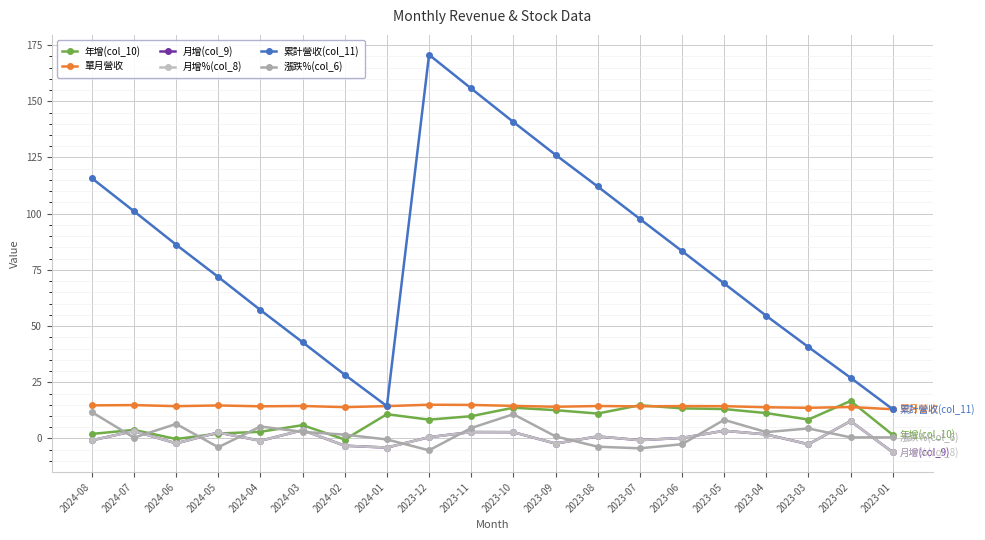

Rank the categories by 年增(col_10) value from lowest to highest.

2024-02, 2024-06, 2023-01, 2024-08, 2024-05, 2024-04, 2024-07, 2024-03, 2023-12, 2023-03, 2023-11, 2024-01, 2023-08, 2023-04, 2023-09, 2023-05, 2023-06, 2023-10, 2023-07, 2023-02